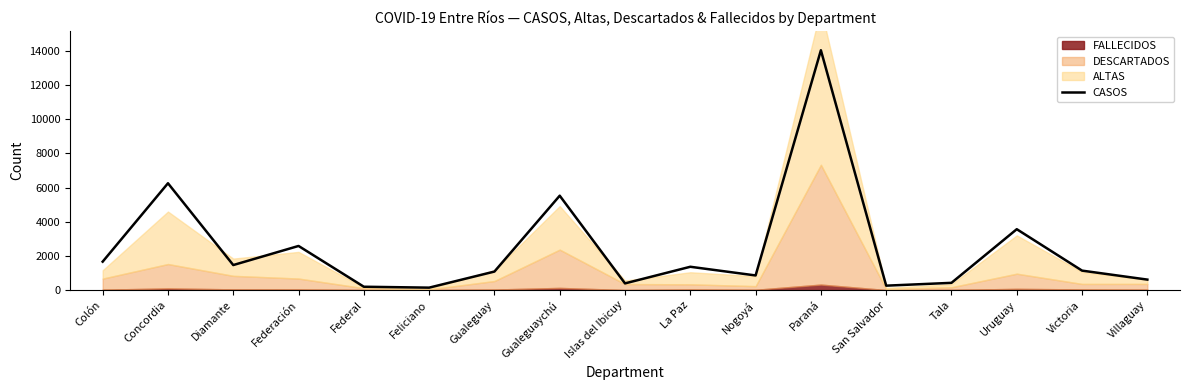

Rank the categories by value from highest to lowest.

Paraná, Concordia, Gualeguaychú, Uruguay, Federación, Colón, Diamante, La Paz, Victoria, Gualeguay, Nogoyá, Villaguay, Tala, Islas del Ibicuy, San Salvador, Federal, Feliciano